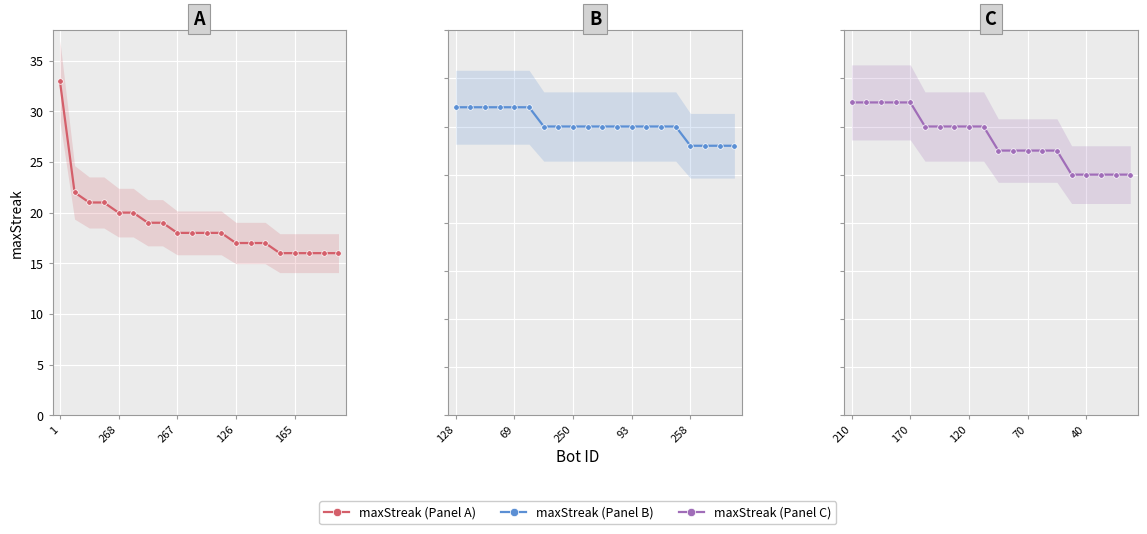

The value at 126 is 20. True or false?

False